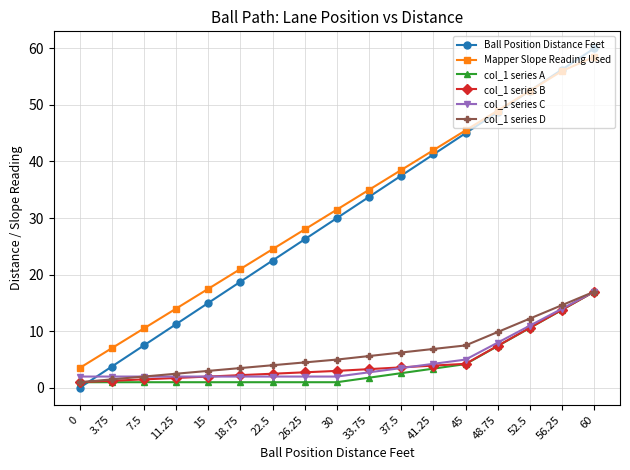

List the labels in order of Mapper Slope Reading Used value, smallest first.

0, 3.75, 7.5, 11.25, 15, 18.75, 22.5, 26.25, 30, 33.75, 37.5, 41.25, 45, 48.75, 52.5, 56.25, 60